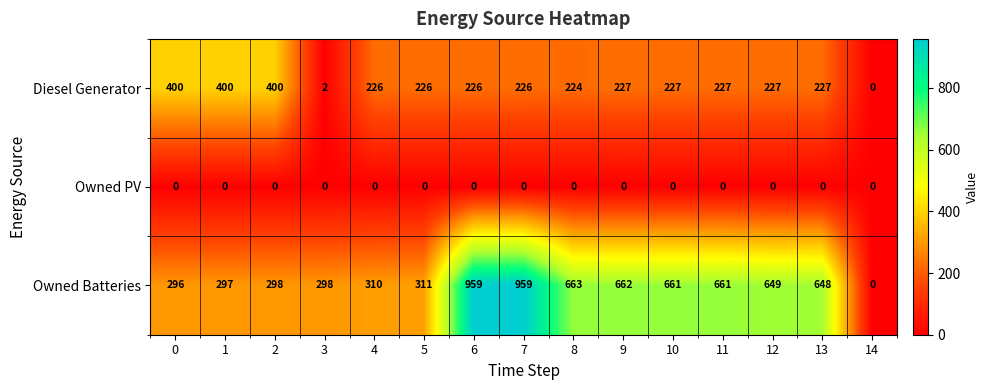

Which series has the largest range (max minus min)?

Owned Batteries